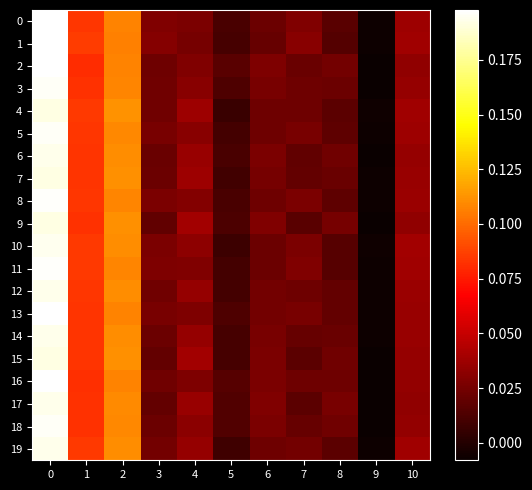

What is the greatest value displayed?

0.2